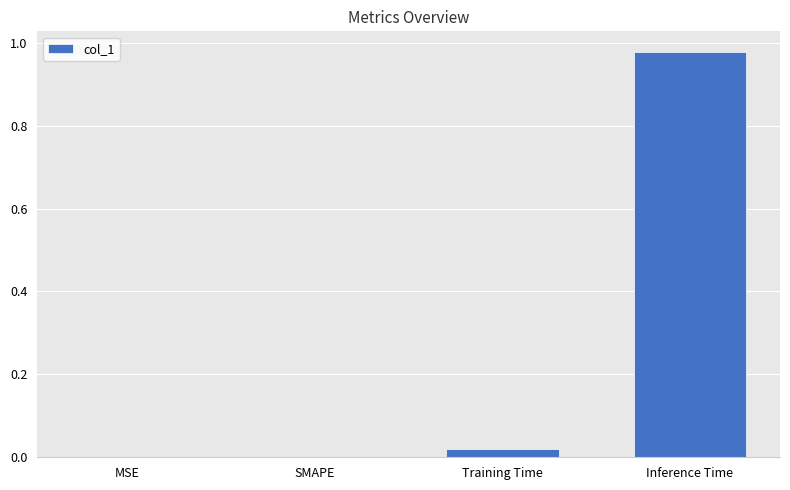

Which category has the highest value across all series?

Inference Time